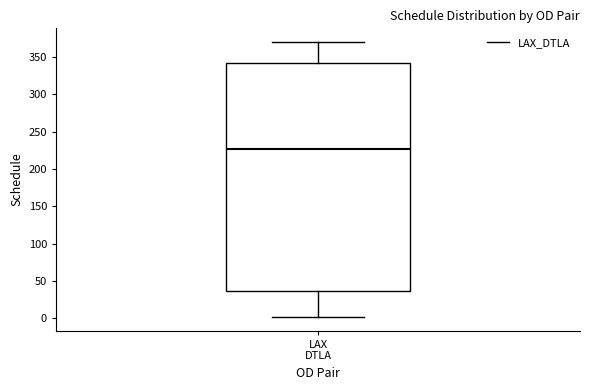

Transcribe this box plot: give where the median line is, the range the box spans, and where the two whiskers end, as read against the y-axis. The values are not printed on the chart, so give them approximately, as read against the axis.

median 225, box 35 to 340, whiskers 0 to 370